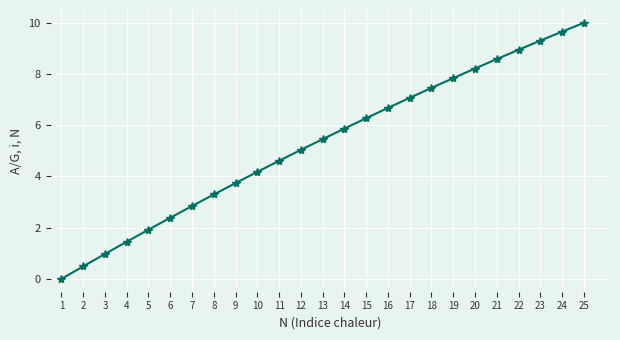

What is the maximum value shown in the chart?

10.0